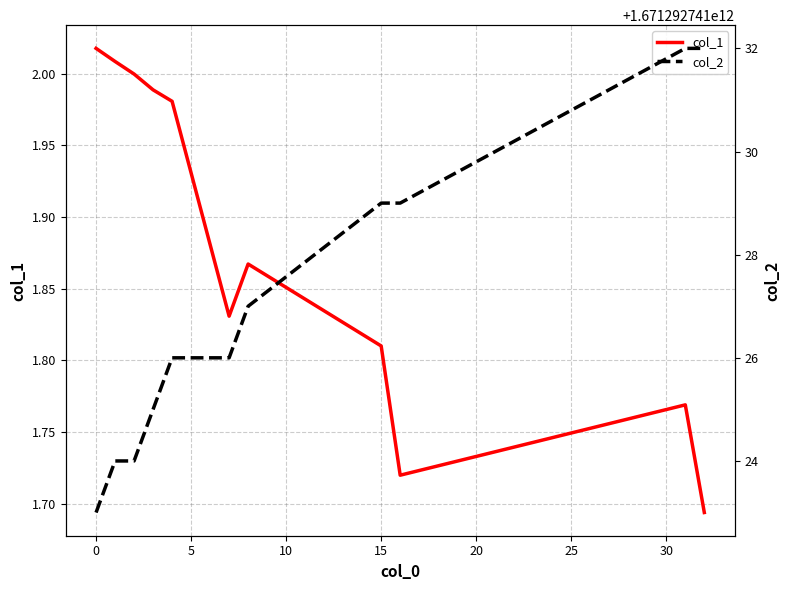

Reading right to left, what are all the values shown in this chart?

col_1: 1.7	1.8	1.7	1.8	1.9	1.8	2.0	2.0	2.0	2.0	2.0
col_2: 1671292740732.0	1671292740732.0	1671292740729.0	1671292740729.0	1671292740727.0	1671292740726.0	1671292740726.0	1671292740725.0	1671292740724.0	1671292740724.0	1671292740723.0